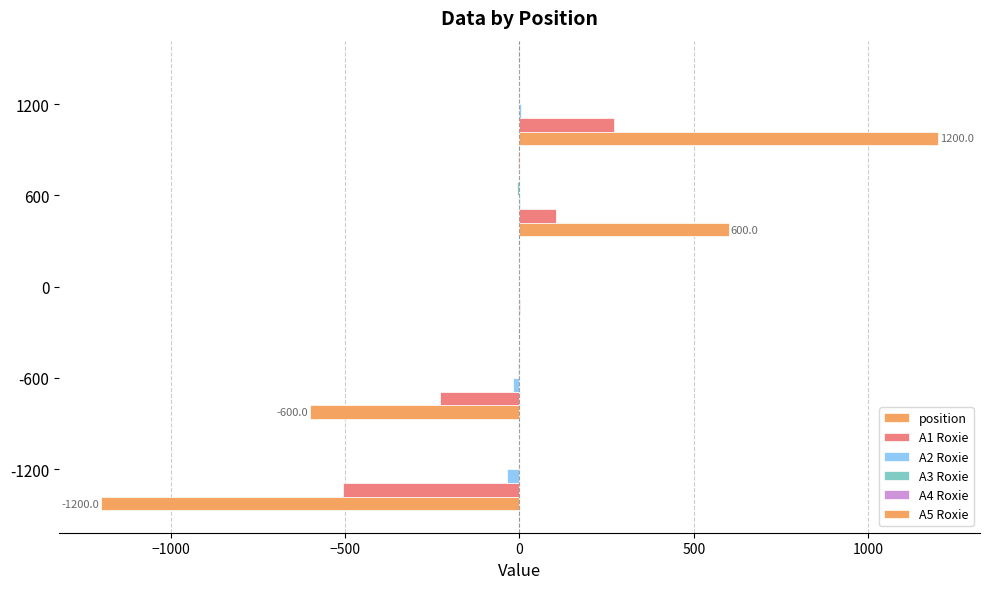

Which series has the largest total across all categories?

A4 Roxie